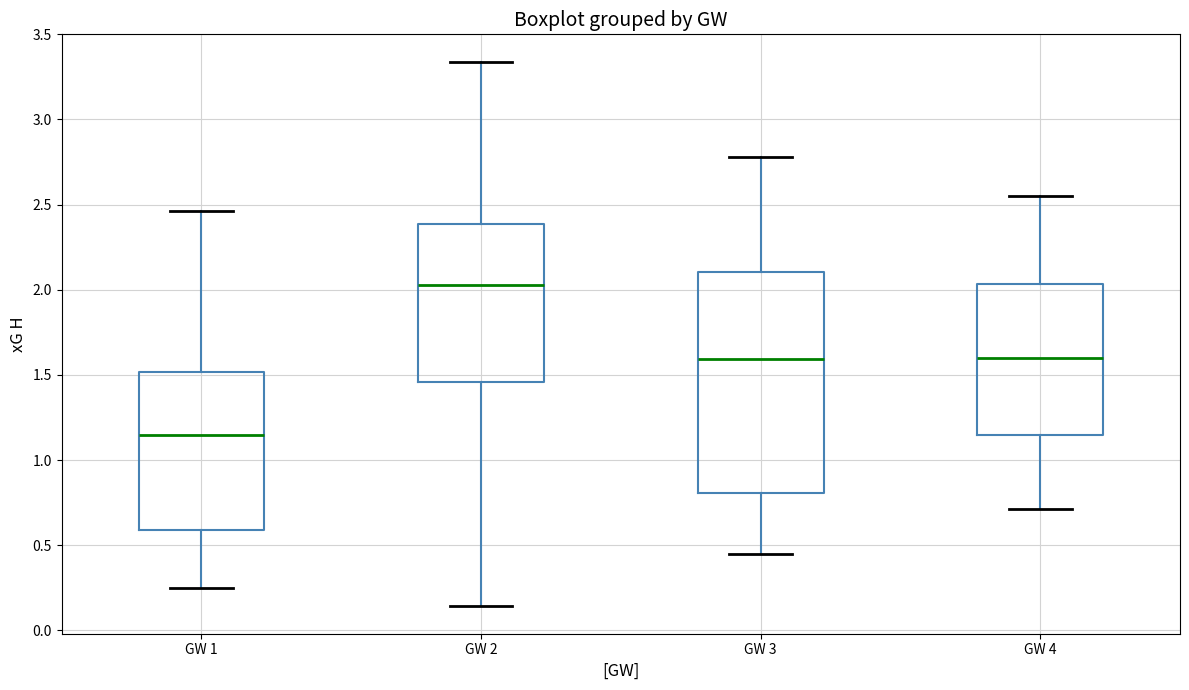

Where does the lower whisker of the box for GW 2 end on the y-axis? The values are not printed on the chart, so give them approximately, as read against the axis.

0.15